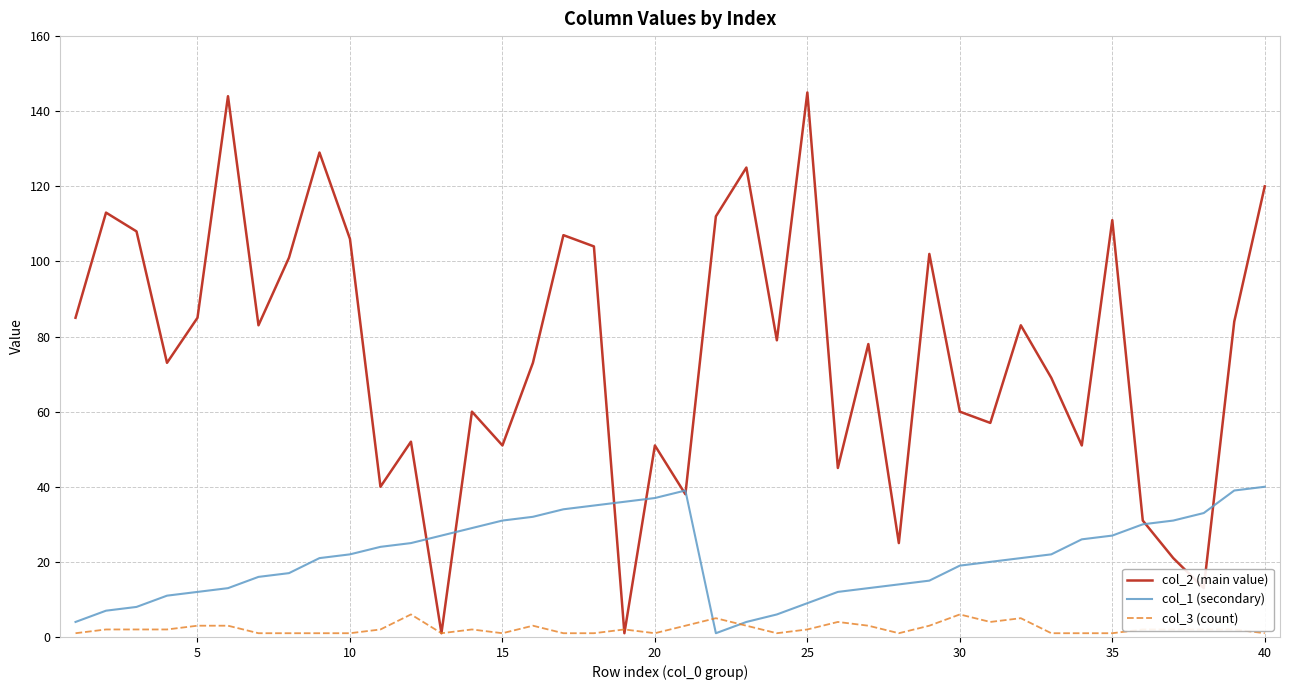

Which series has the widest spread of values?

col_2 (main value)